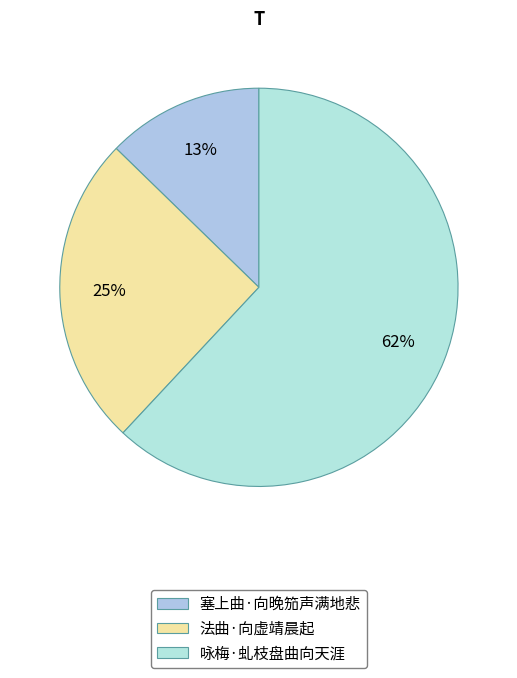

What is the majority slice?

咏梅·虬枝盘曲向天涯